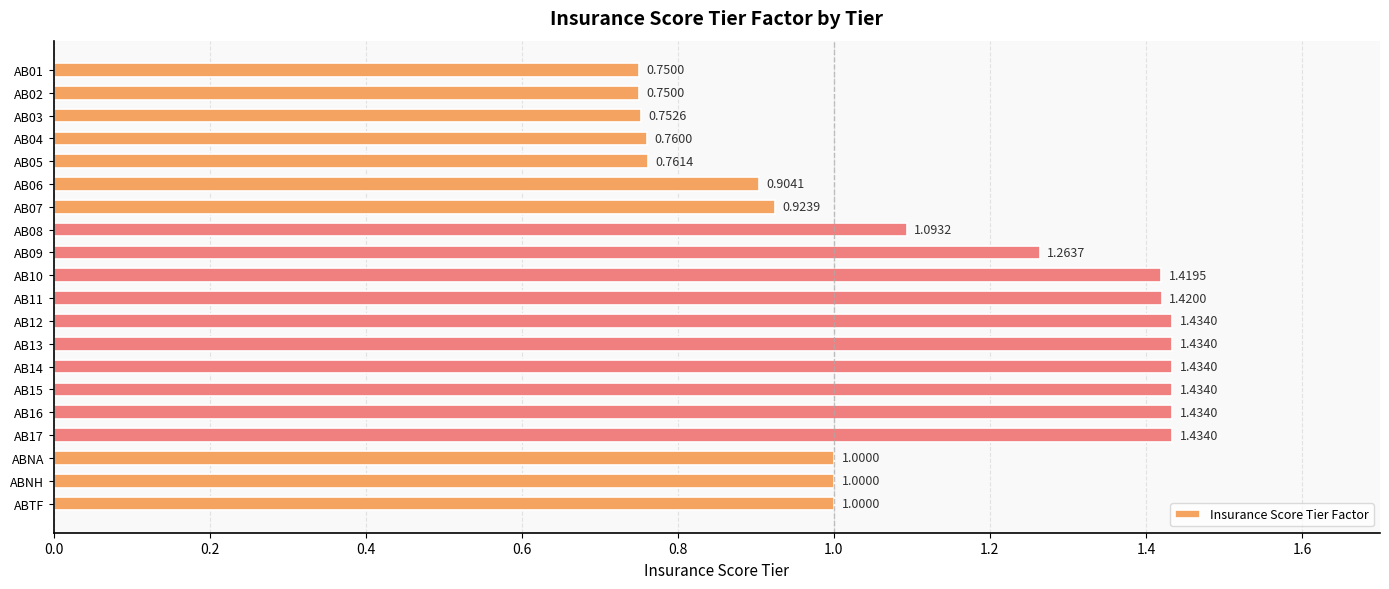

What is the sum of the values at AB07 and AB10?

2.3